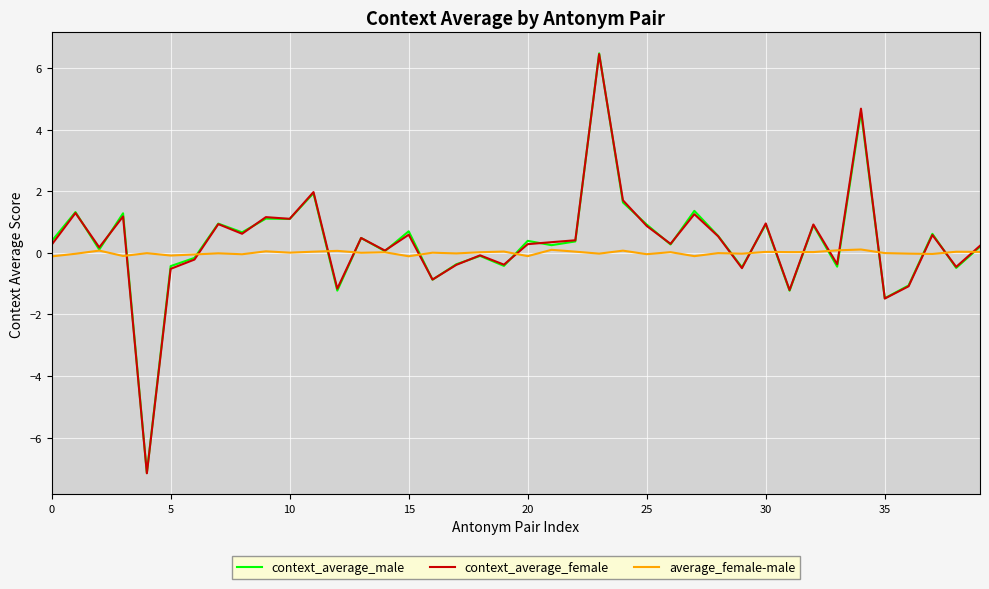

What is the average value of the context_average_female series?

0.3